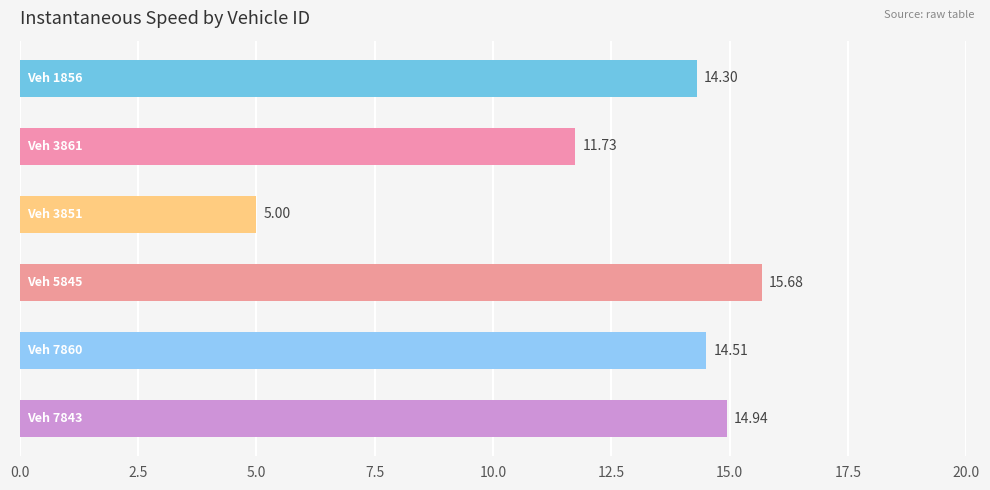

What is the difference between the maximum and minimum values?

10.7